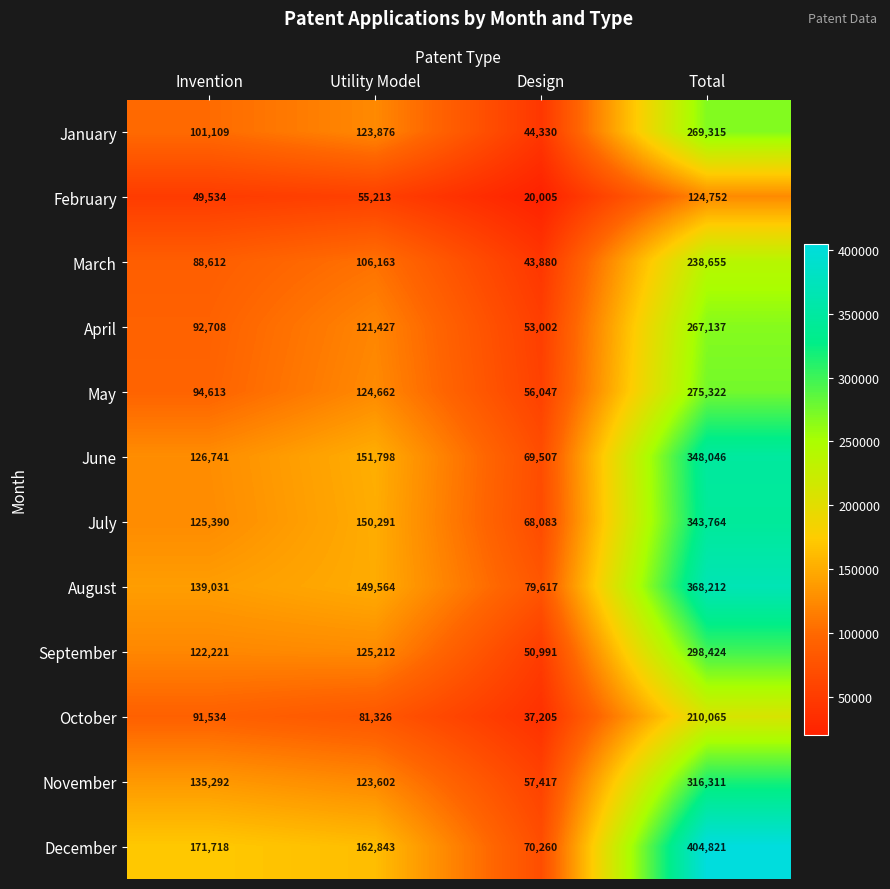

Which series has the largest total across all categories?

December